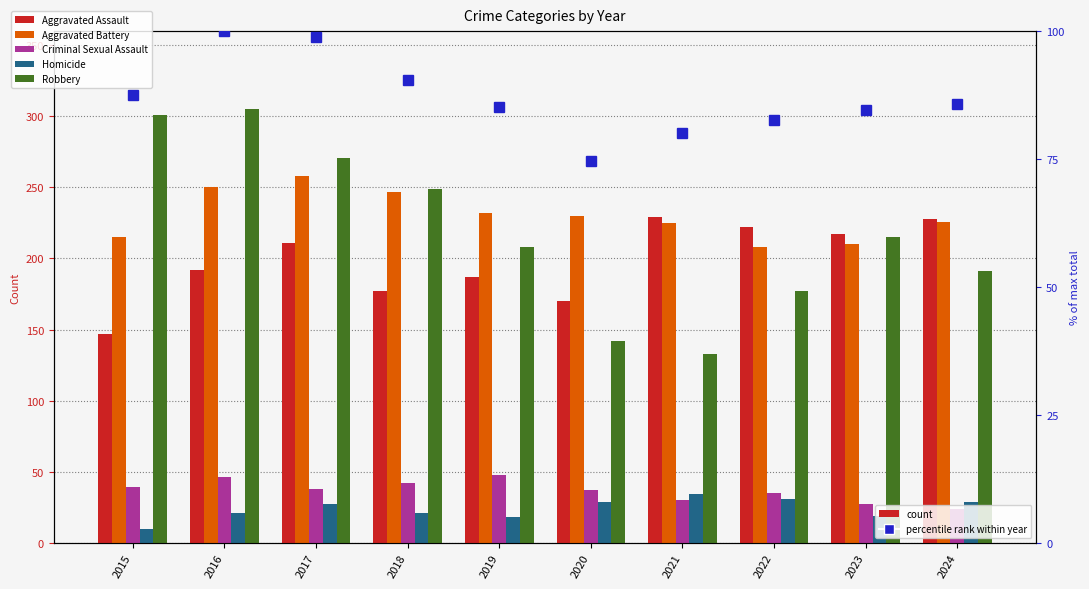

What is the difference between the maximum and minimum values in the Aggravated Assault series?

82.0